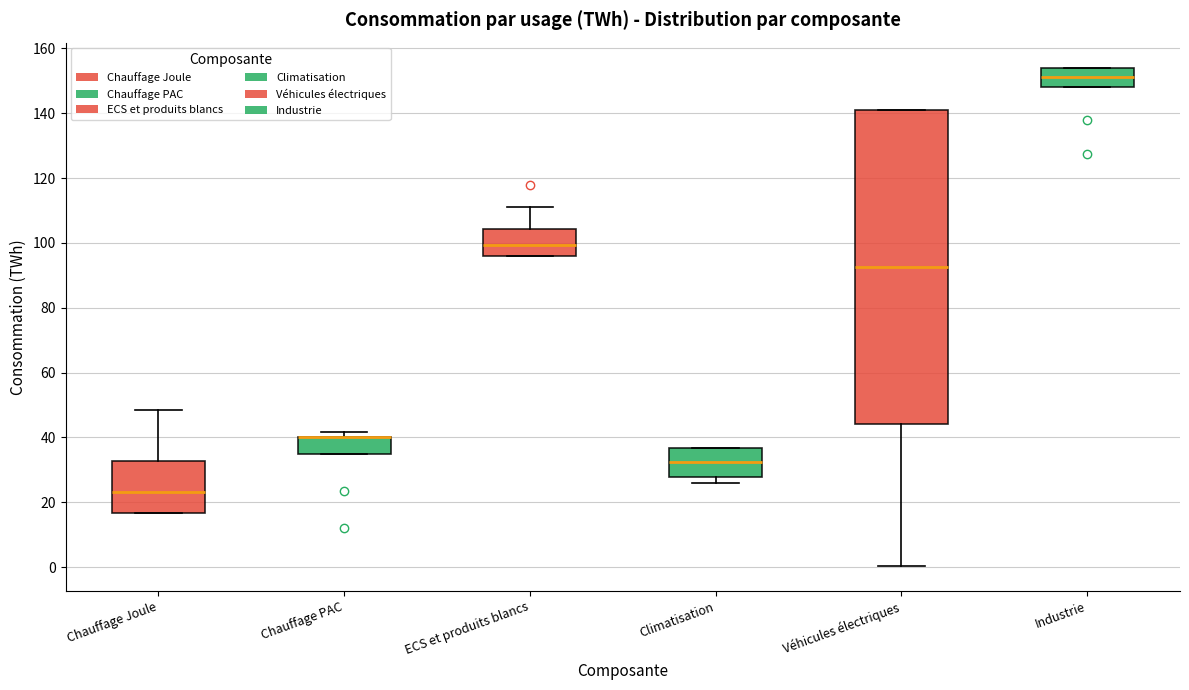

Reading left to right, read every box against the y-axis: the position of its median line, the range the box covers, and the ends of its whiskers. The values are not printed on the chart, so give them approximately, as read against the axis.

Chauffage Joule: median 24, box 16 to 32, whiskers 16 to 48
Chauffage PAC: median 40 (drawn on the box's upper edge), box 34 to 40, whiskers 34 to 42
ECS et produits blancs: median 100, box 96 to 104, whiskers 96 to 112
Climatisation: median 32, box 28 to 36, whiskers 26 to 36
Véhicules électriques: median 92, box 44 to 142, whiskers 0 to 142
Industrie: median 152, box 148 to 154, whiskers 148 to 154